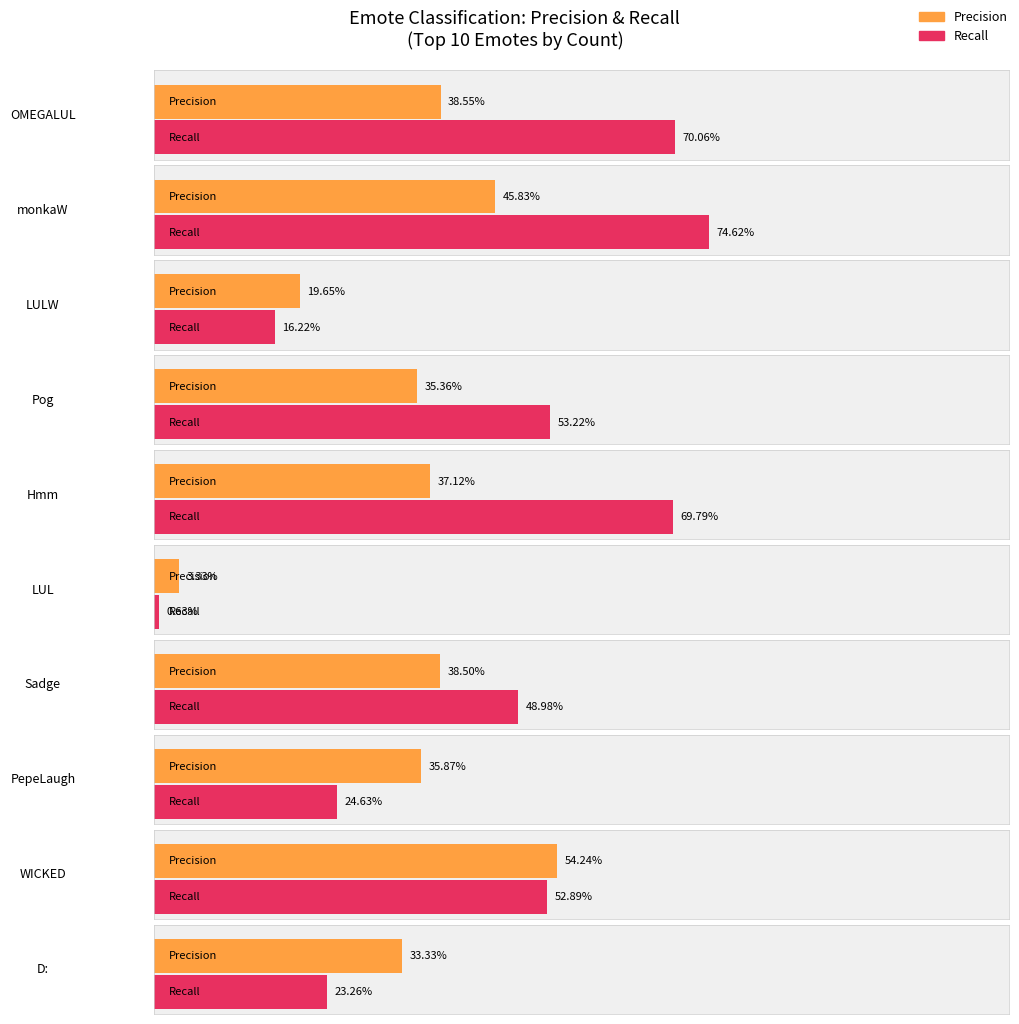

What is the sum of all Recall values?

4.3